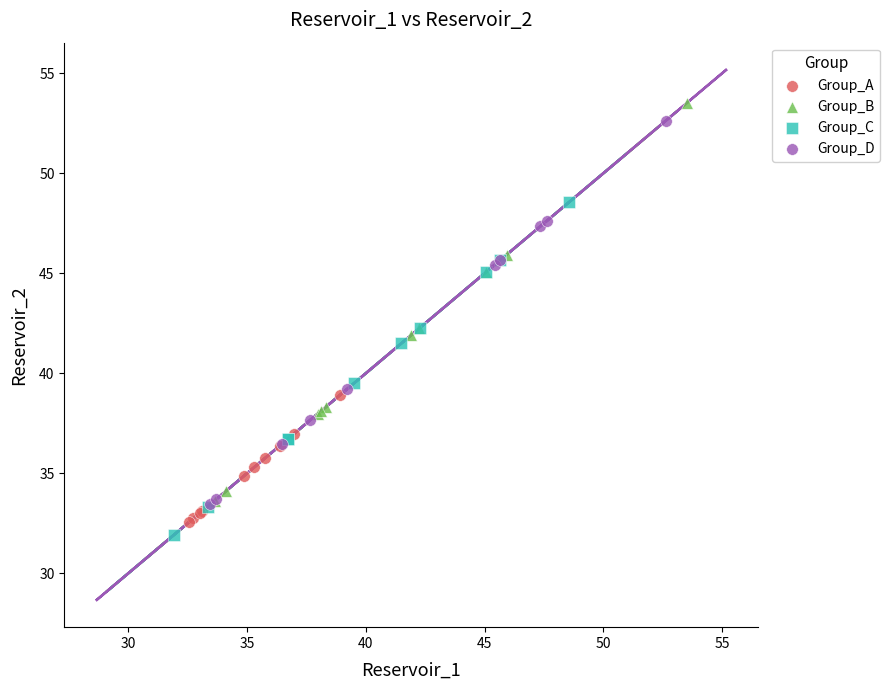

Which series reaches the maximum Y coordinate?

Group_B